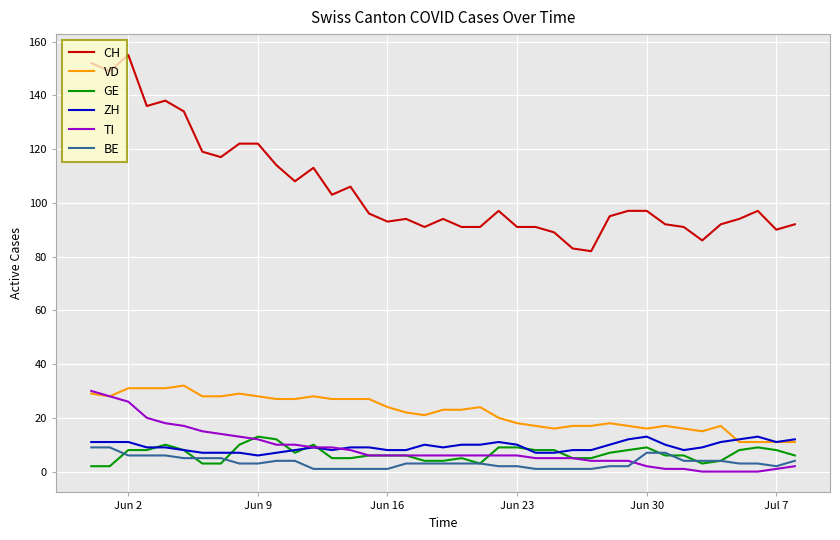

What is the highest value of the CH series?

155